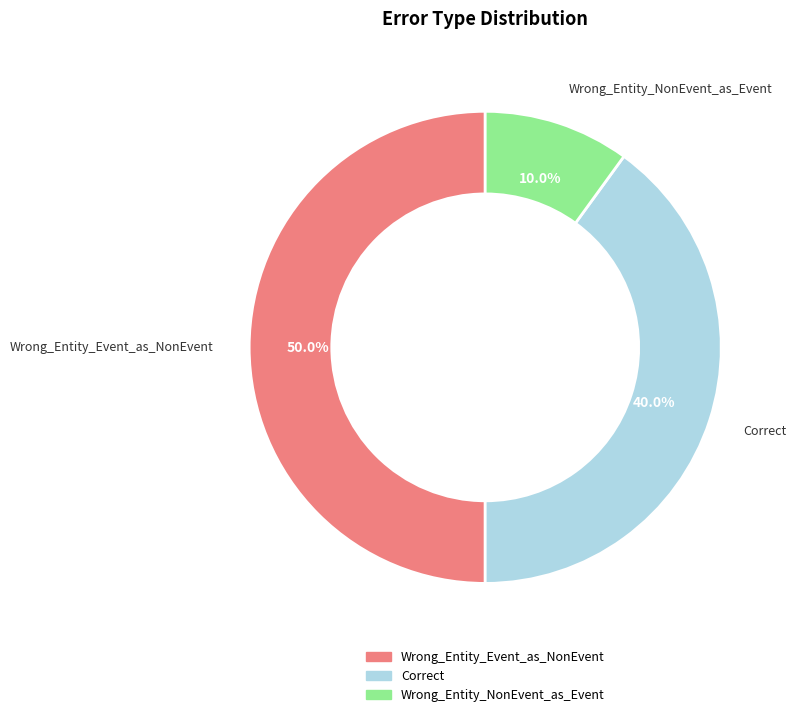

How many slices are in this pie chart?

3